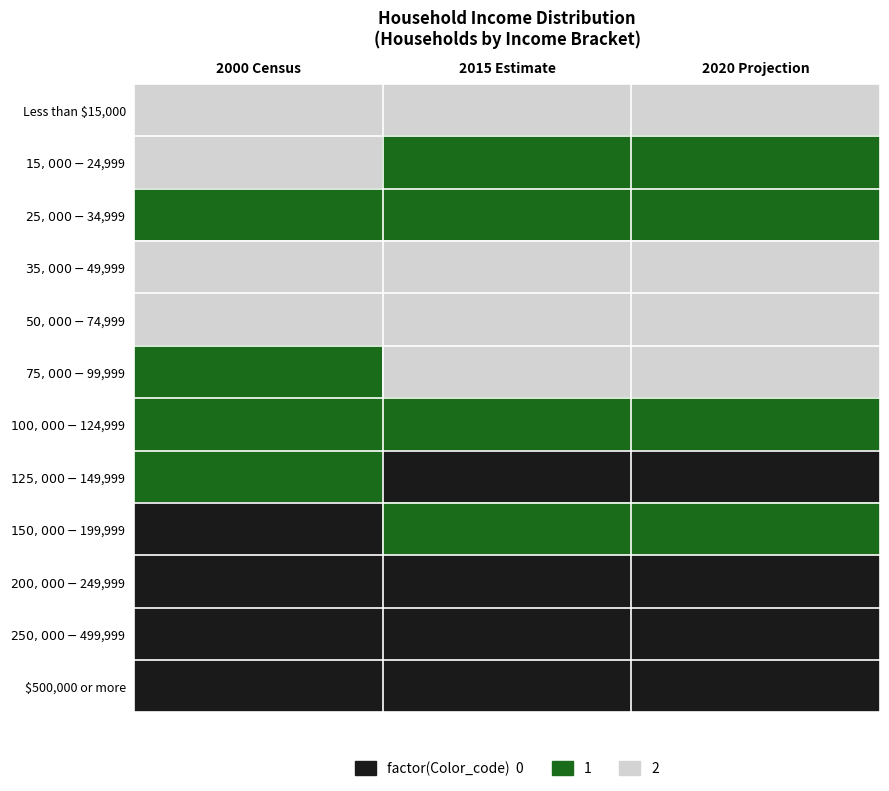

Reading left to right, what are all the values shown in this chart?

Less than $15,000: 2000 Census=2	2015 Estimate=2	2020 Projection=2
$15,000-$24,999: 2000 Census=2	2015 Estimate=1	2020 Projection=1
$25,000-$34,999: 2000 Census=1	2015 Estimate=1	2020 Projection=1
$35,000-$49,999: 2000 Census=2	2015 Estimate=2	2020 Projection=2
$50,000-$74,999: 2000 Census=2	2015 Estimate=2	2020 Projection=2
$75,000-$99,999: 2000 Census=1	2015 Estimate=2	2020 Projection=2
$100,000-$124,999: 2000 Census=1	2015 Estimate=1	2020 Projection=1
$125,000-$149,999: 2000 Census=1	2015 Estimate=0	2020 Projection=0
$150,000-$199,999: 2000 Census=0	2015 Estimate=1	2020 Projection=1
$200,000-$249,999: 2000 Census=0	2015 Estimate=0	2020 Projection=0
$250,000-$499,999: 2000 Census=0	2015 Estimate=0	2020 Projection=0
$500,000 or more: 2000 Census=0	2015 Estimate=0	2020 Projection=0